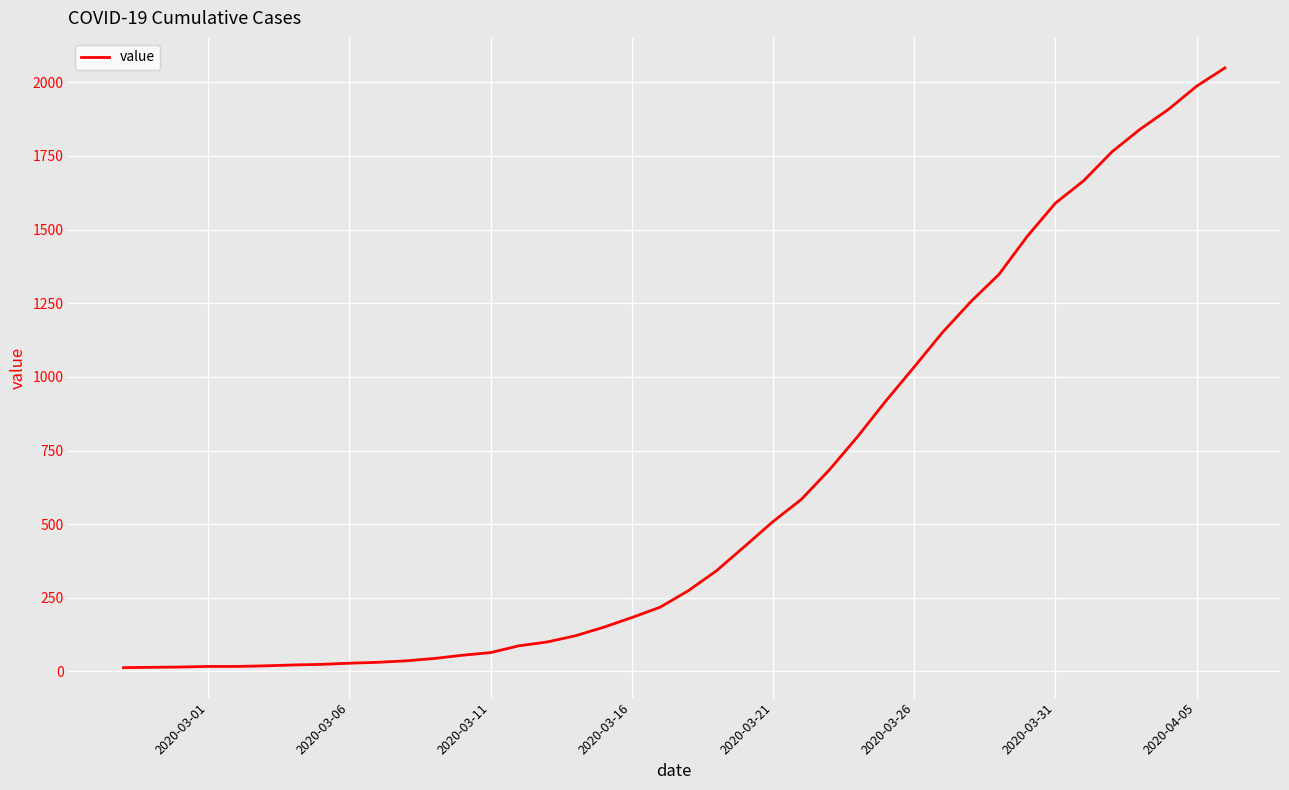

What is the maximum value shown in the chart?

2049